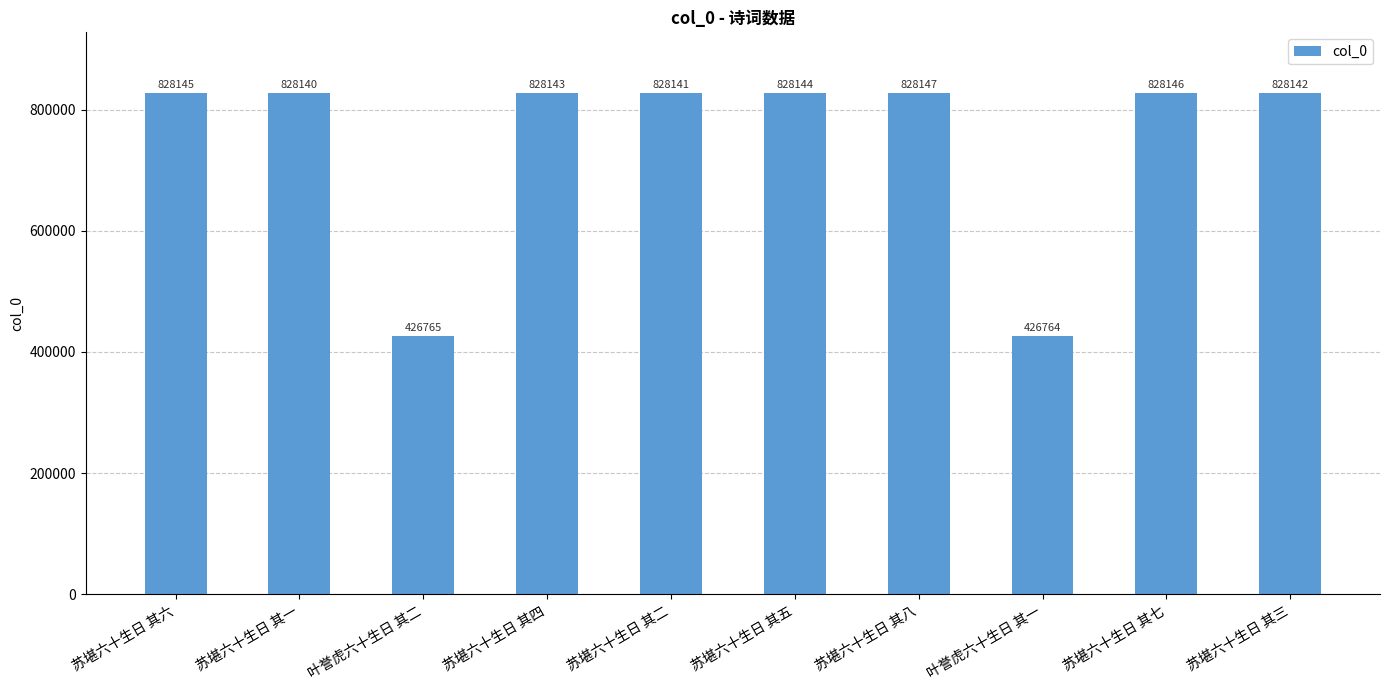

What is the value of the 1st bar from the left?

828145